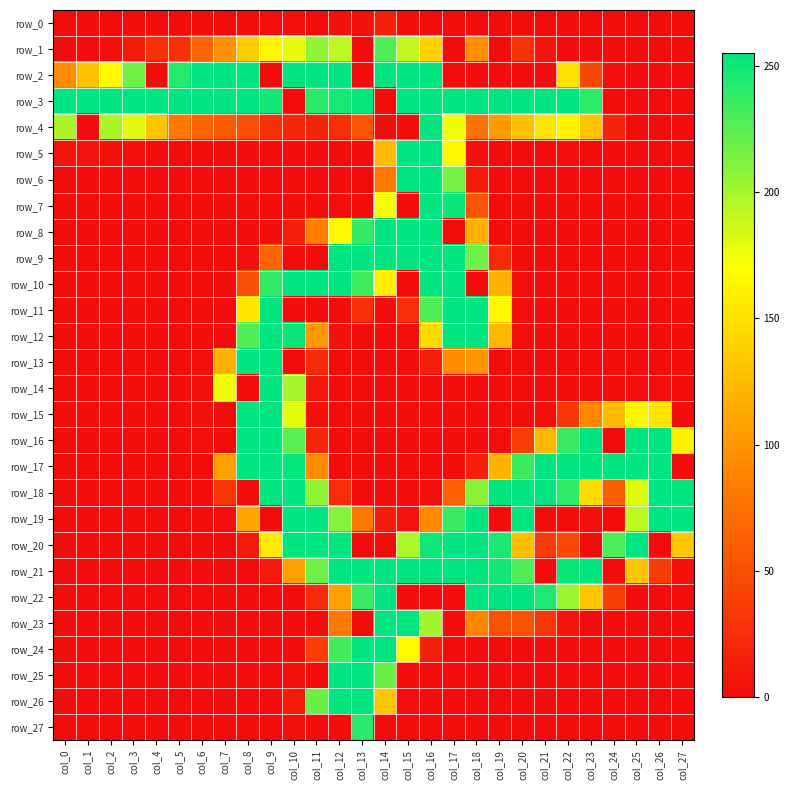

The value of row_10 at col_0 is 149. True or false?

False